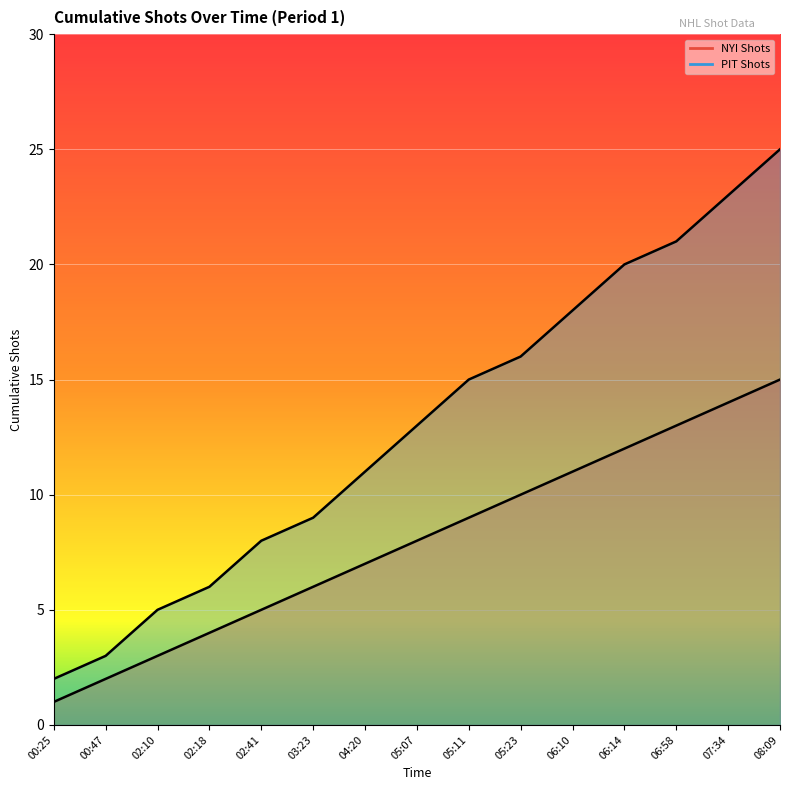

Reading left to right, transcribe all the data shown in this chart.

NYI Shots: 00:25=1	00:47=2	02:10=3	02:18=4	02:41=5	03:23=6	04:20=7	05:07=8	05:11=9	05:23=10	06:10=11	06:14=12	06:58=13	07:34=14	08:09=15
PIT Shots: 00:25=2	00:47=3	02:10=5	02:18=6	02:41=8	03:23=9	04:20=11	05:07=13	05:11=15	05:23=16	06:10=18	06:14=20	06:58=21	07:34=23	08:09=25